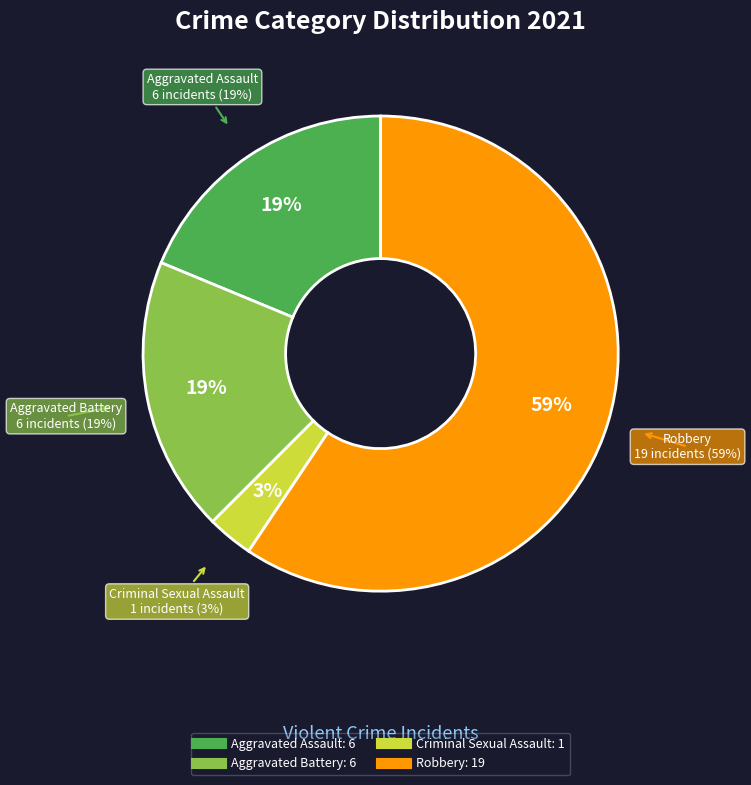

How much of the chart is everything except Homicide?

100.0%